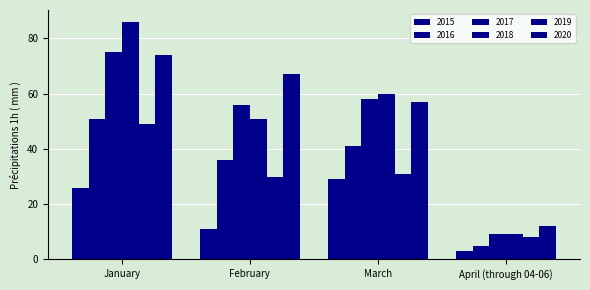

How many bars are there in total?

24